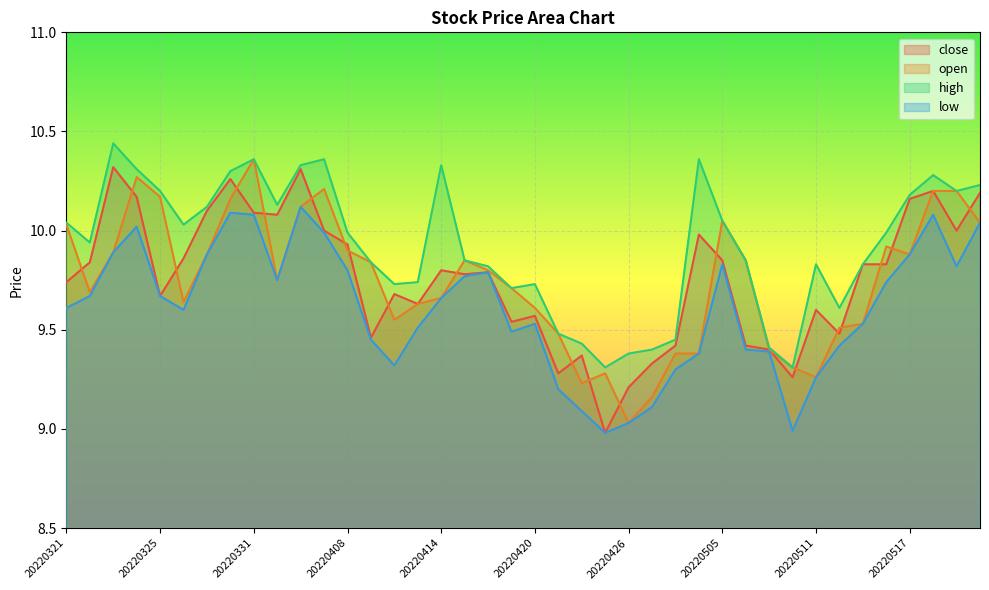

Does the chart display data point markers on the line(s)?

No